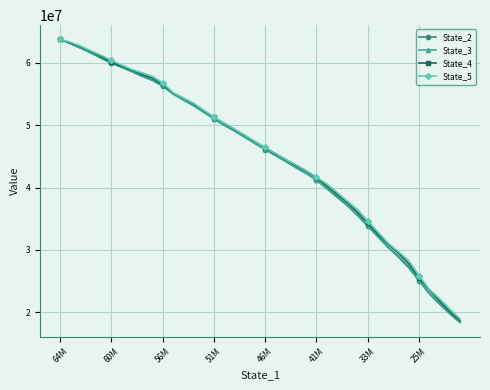

Count the number of categories in the chart.

40